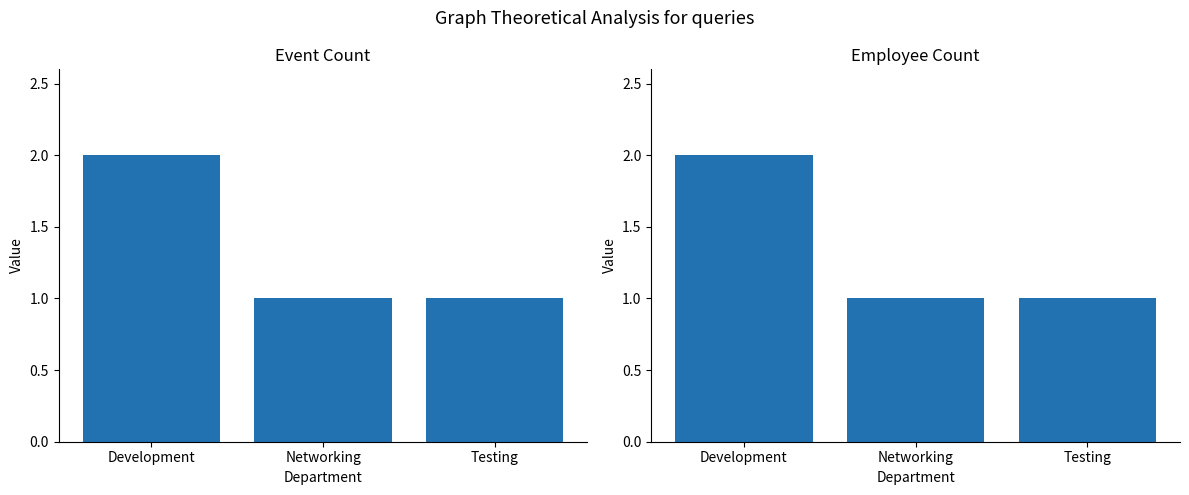

What is the difference between the values at Networking and Development?

1